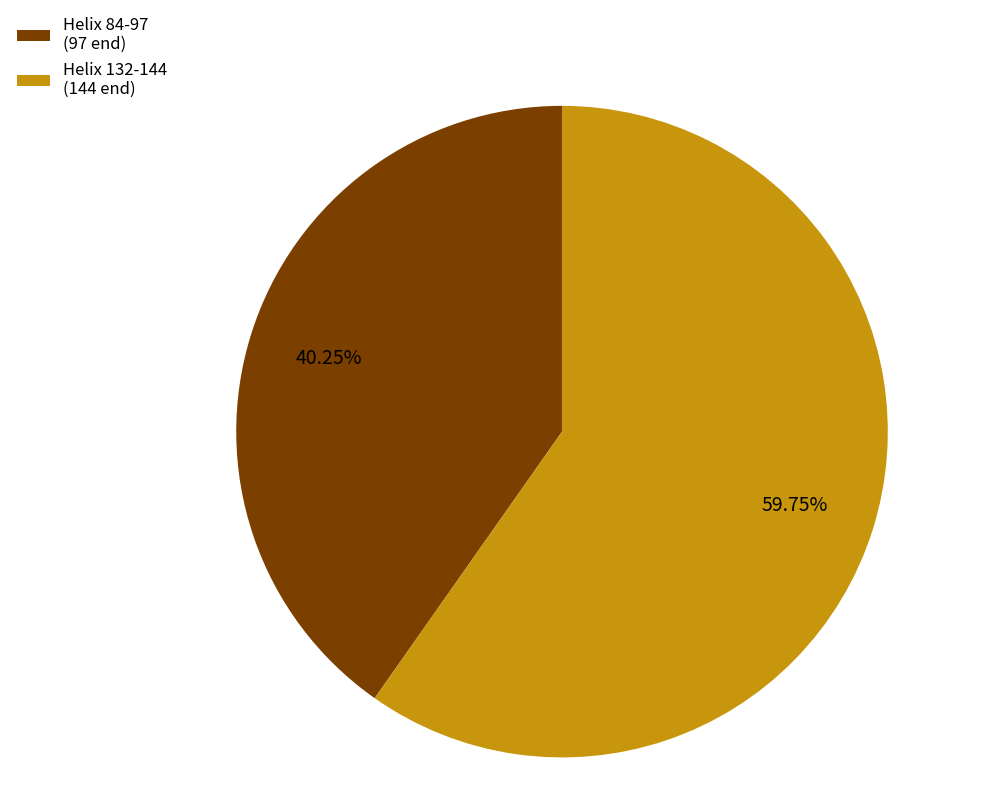

Which category has the biggest portion of the pie?

Helix 132-144